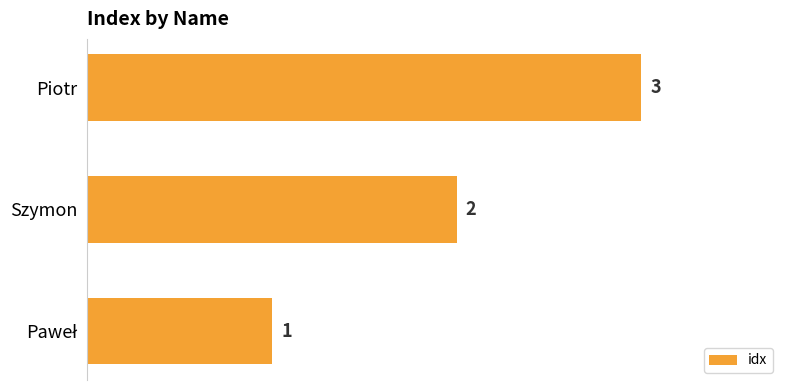

True or false: the data shows 2 at Szymon.

True